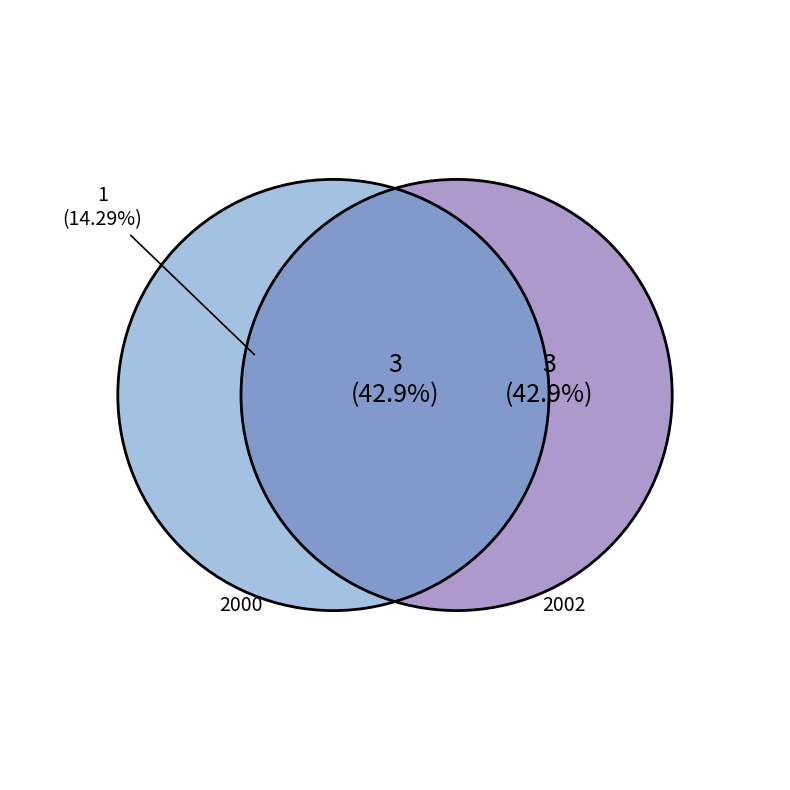

What is the change in value from 2000 to 2002?

+2